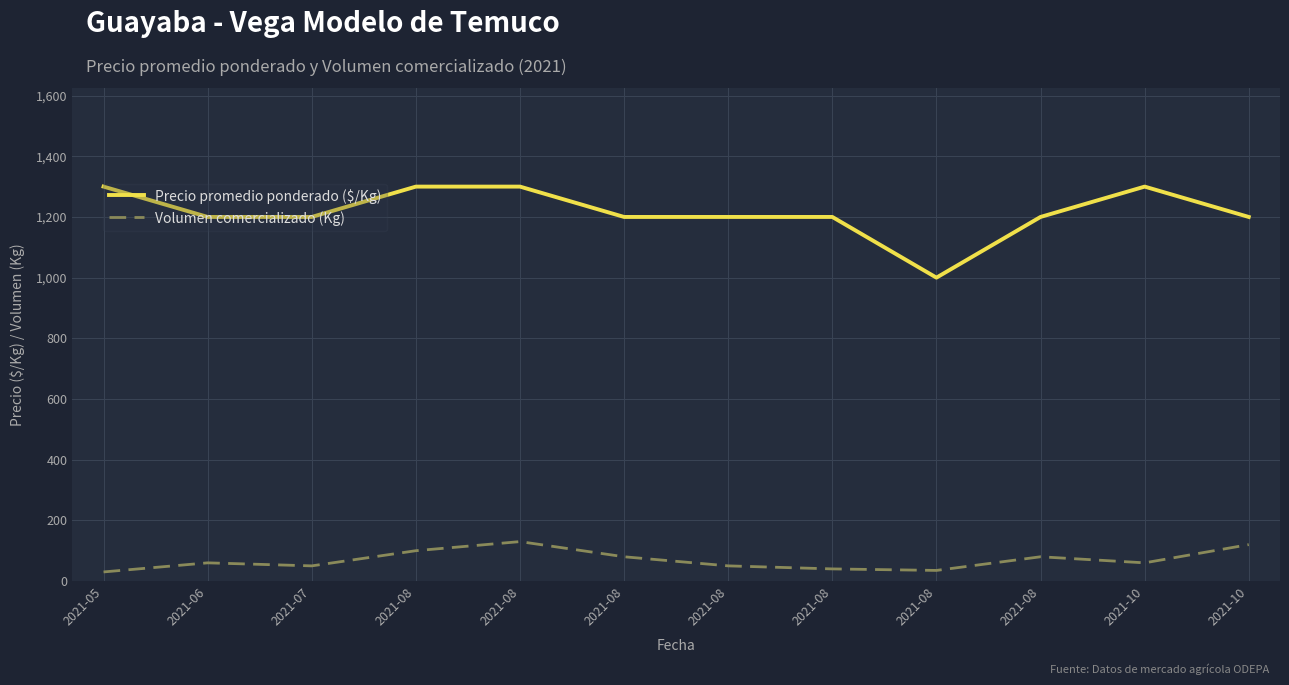

Reading left to right, transcribe all the data shown in this chart.

Precio promedio ponderado ($/Kg): 2021-05=1300	2021-06=1200	2021-07=1200	2021-08=1300	2021-08=1300	2021-08=1200	2021-08=1200	2021-08=1200	2021-08=1000	2021-08=1200	2021-10=1300	2021-10=1200
Volumen comercializado (Kg): 2021-05=30	2021-06=60	2021-07=50	2021-08=100	2021-08=130	2021-08=80	2021-08=50	2021-08=40	2021-08=35	2021-08=80	2021-10=60	2021-10=120